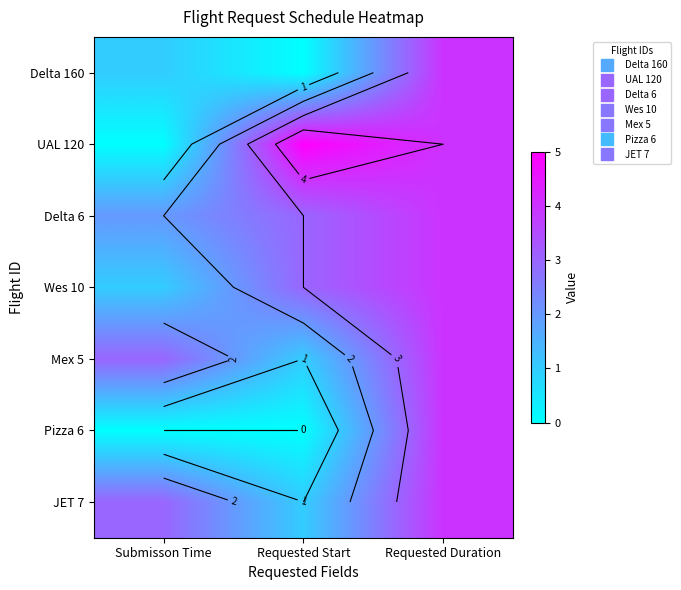

Is it true that Pizza 6 equals -2 at Requested Start?

False